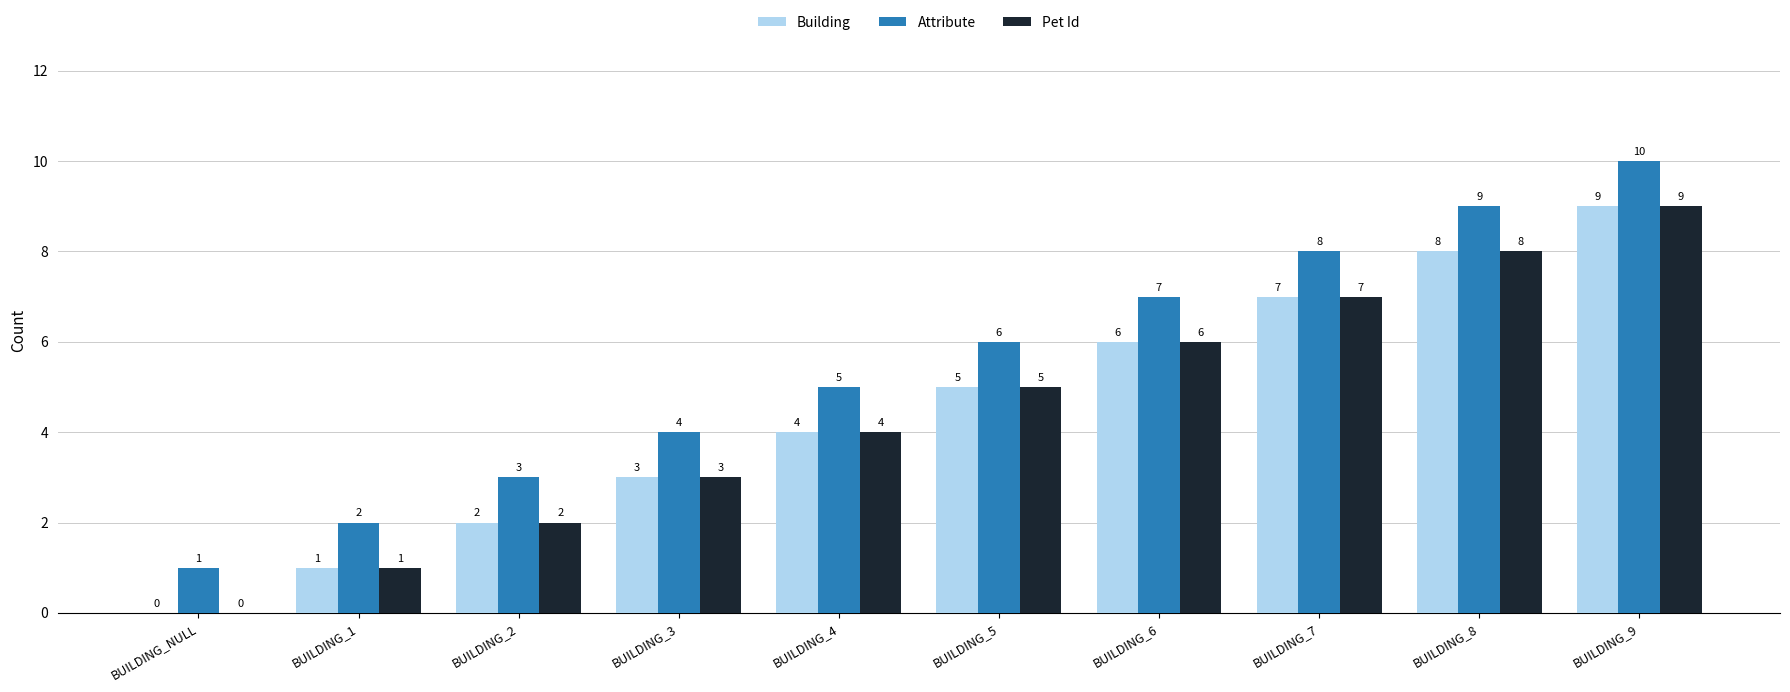

At which category is the sum across all series the highest?

BUILDING_9